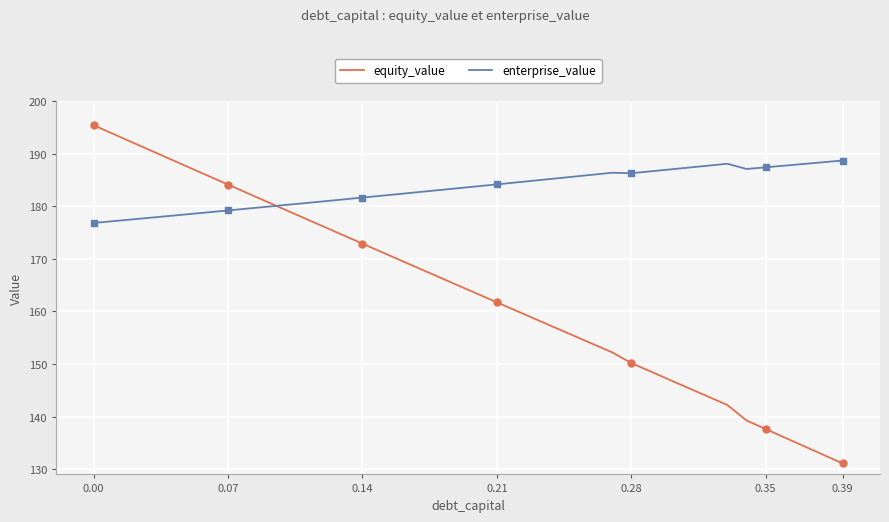

What is the maximum value for enterprise_value?

188.7